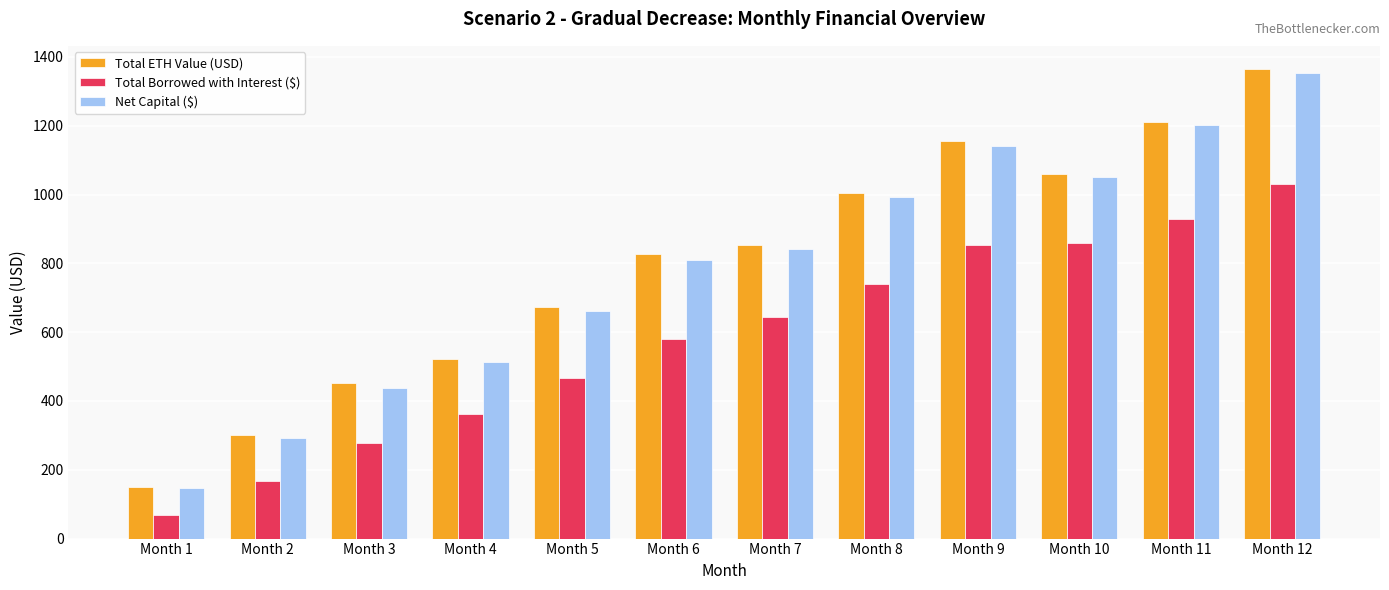

Are the bars grouped side by side (vs. stacked)?

Yes